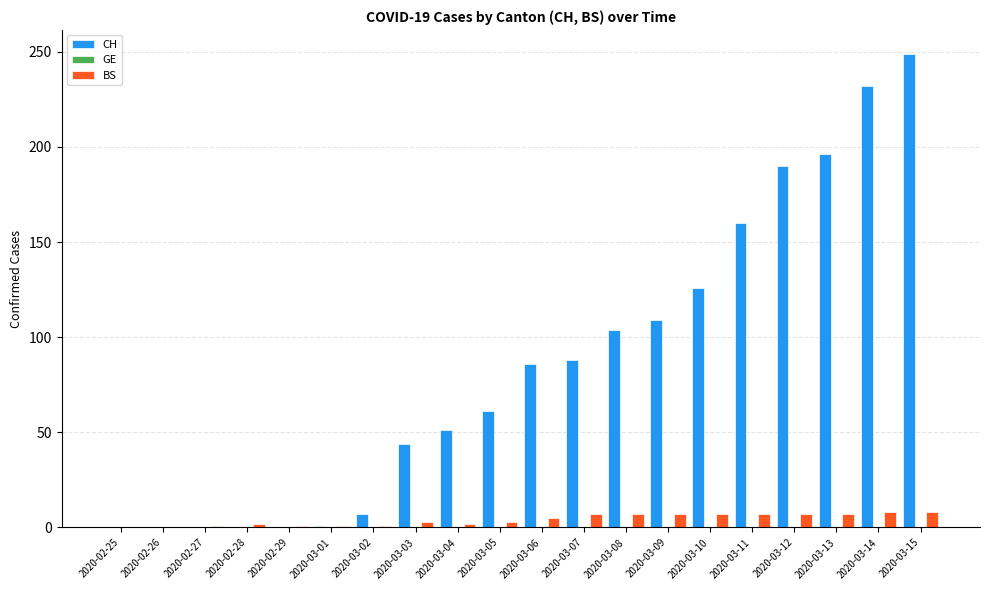

The value of CH at 2020-03-14 is 97. True or false?

False